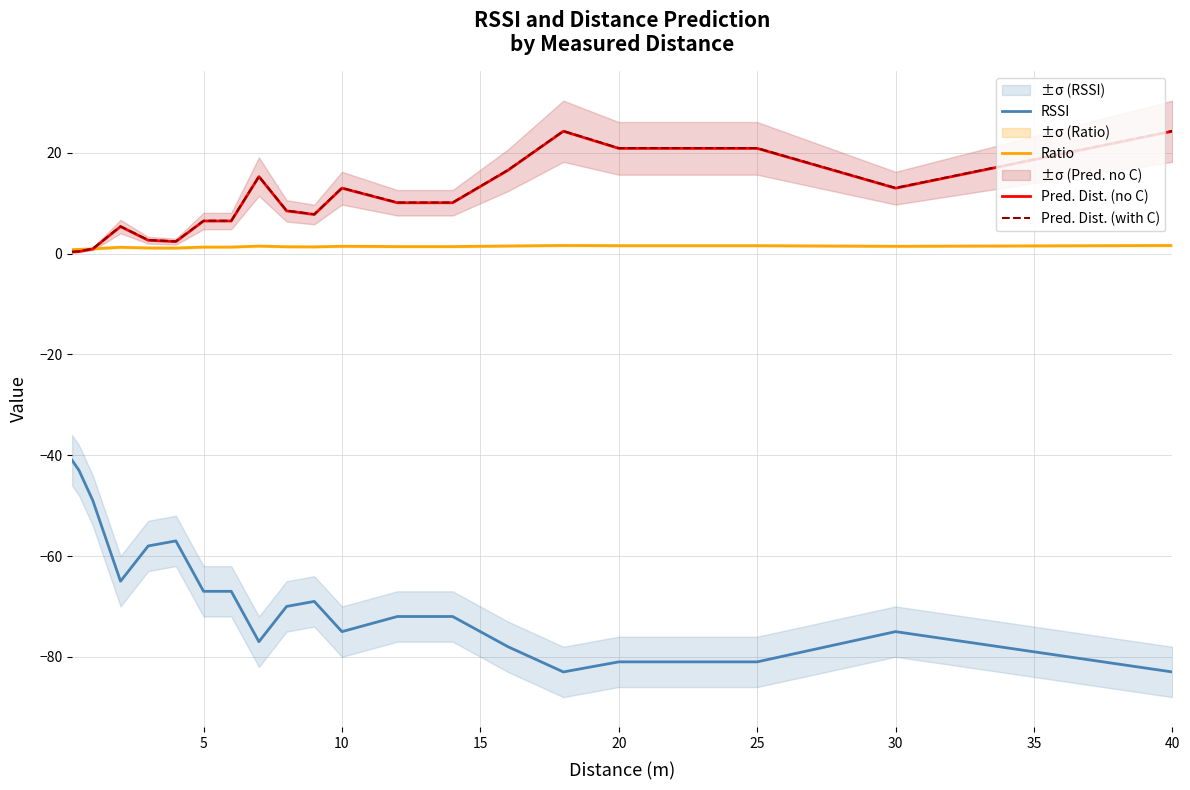

What is the difference between the second highest and minimum values in the Pred. Dist. (no C) series?

24.0